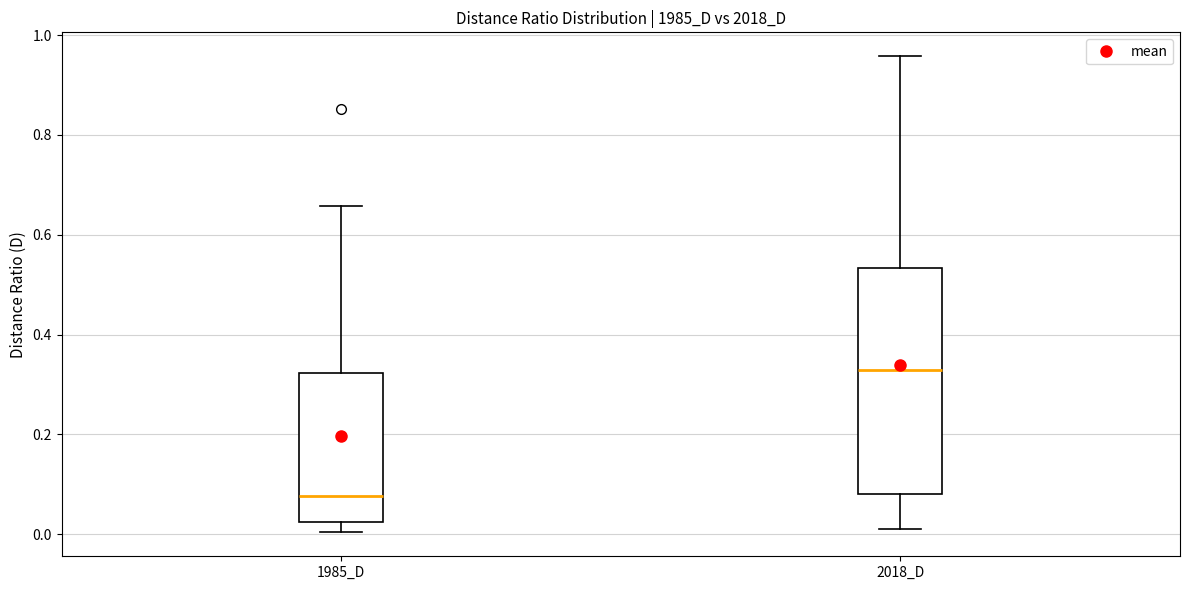

Which box is the tallest, from its lower edge to its upper edge?

2018_D